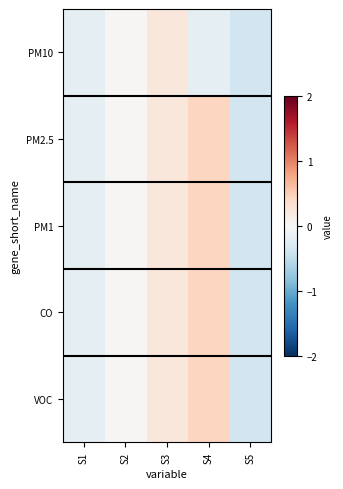

Which series has the largest total across all categories?

PM2.5